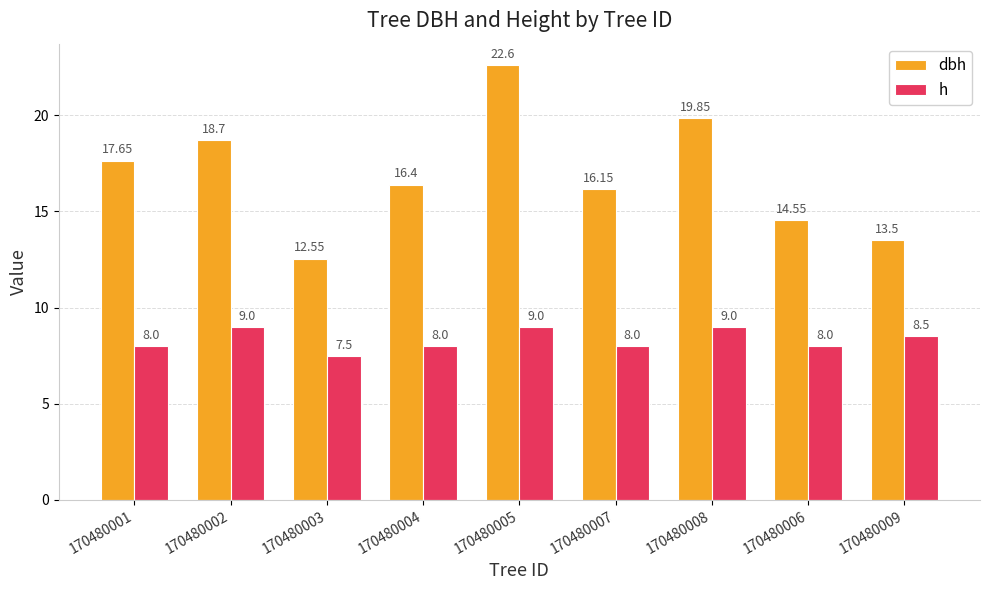

How many bars are there in total?

18